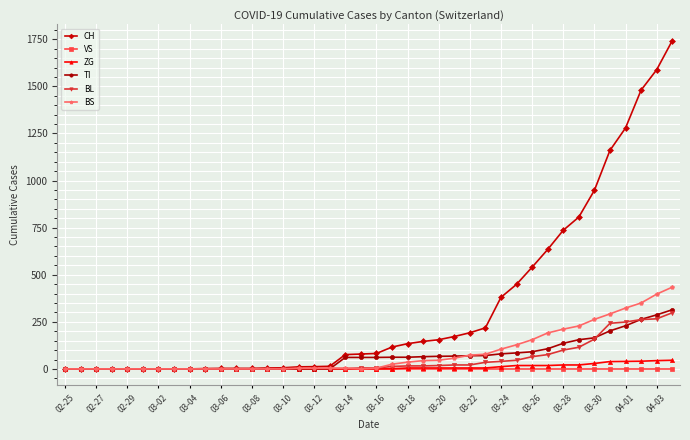

Which series has the largest total across all categories?

CH